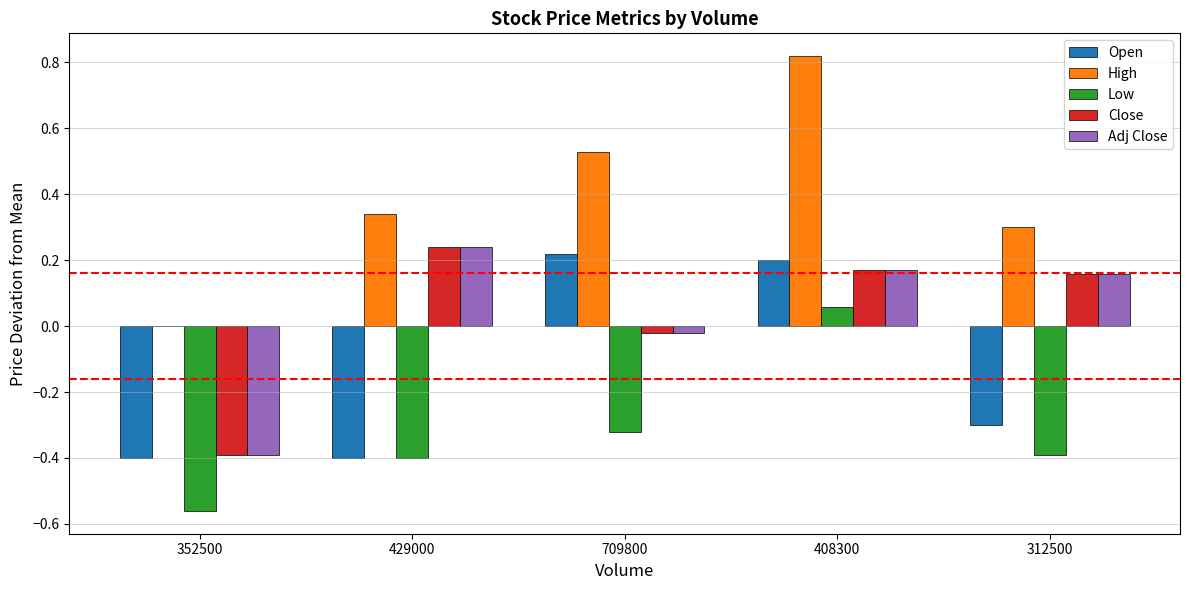

The value of Adj Close at 312500 is 0.2. True or false?

True